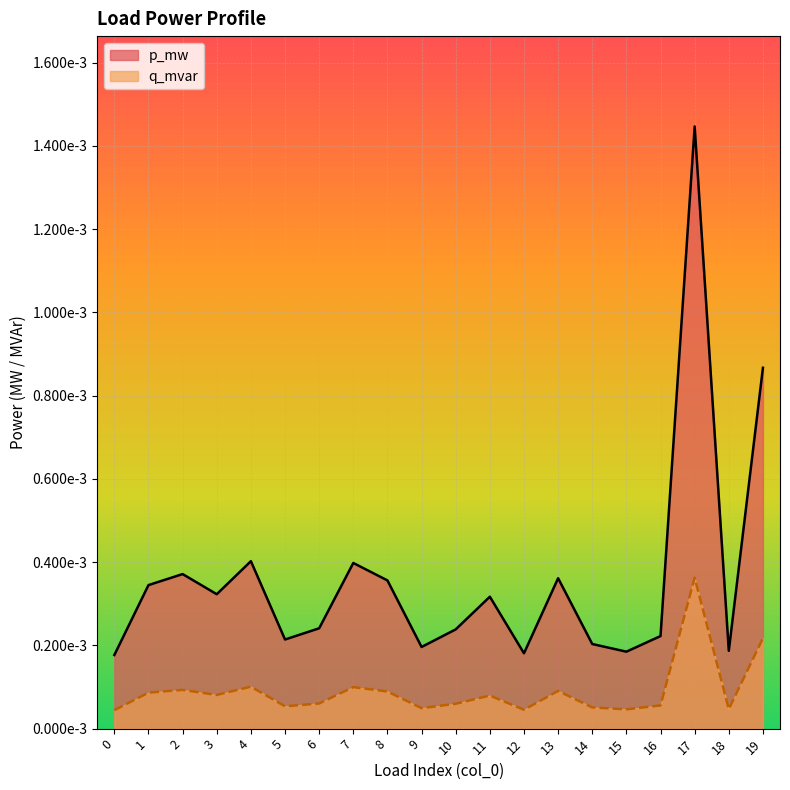

What are all the series names shown in the legend?

p_mw, q_mvar